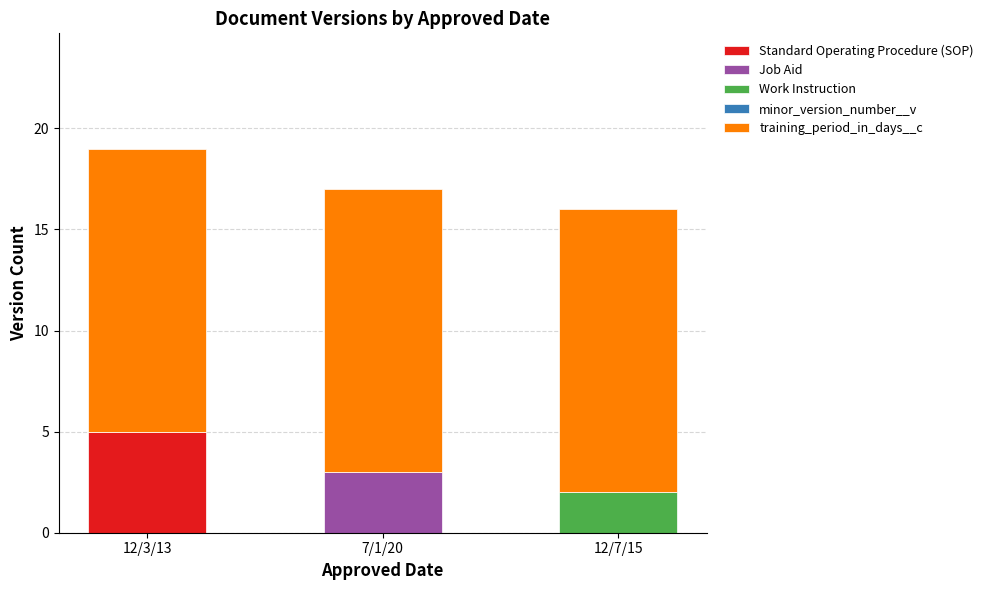

What is the total value across all series at 7/1/20?

17